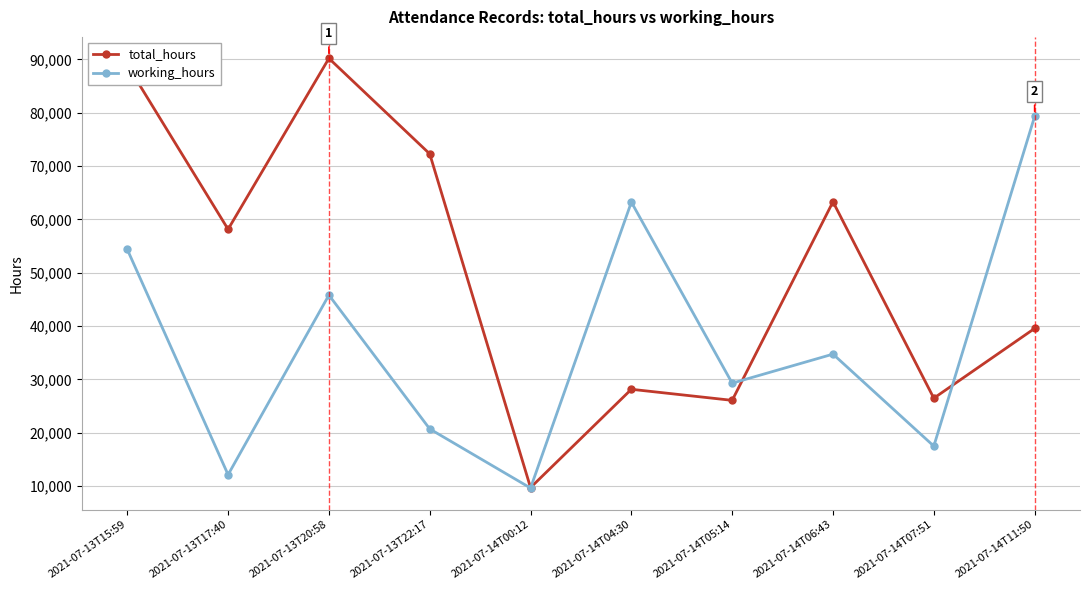

What is the approximate value of working_hours at 2021-07-13T17:40, to the nearest 50?

12100